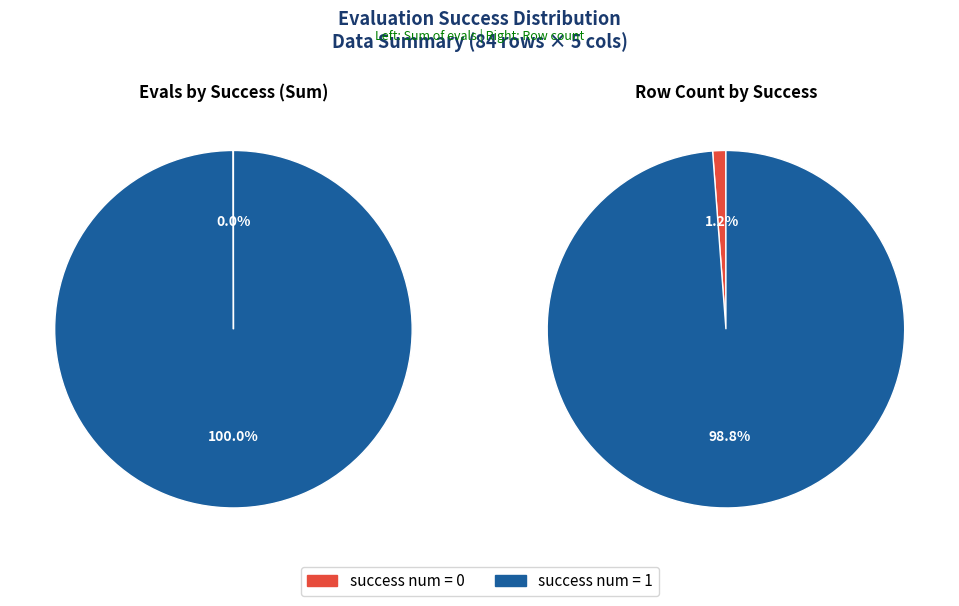

Is there any slice that represents more than half of the pie?

Yes